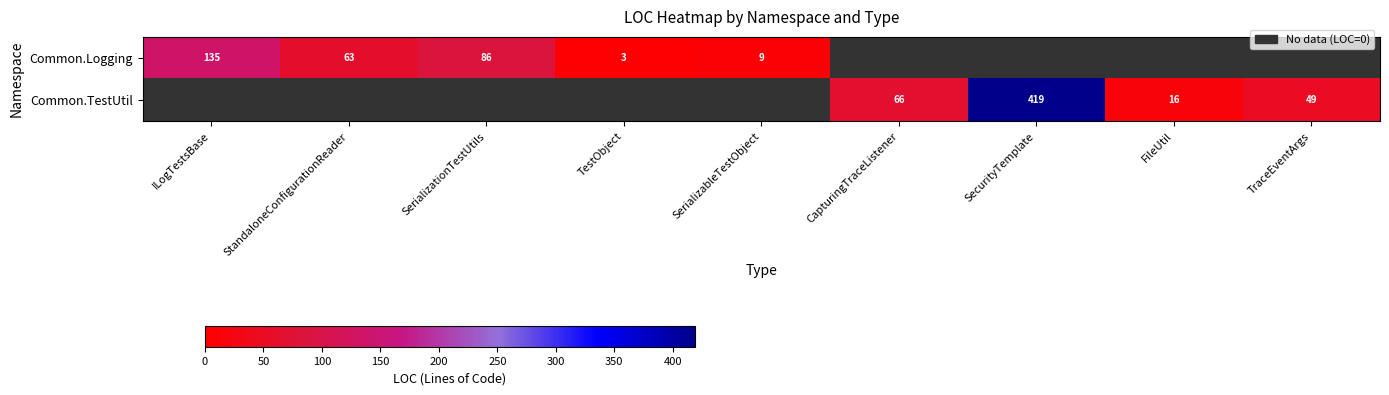

The value of Common.Logging at SerializableTestObject is 9. True or false?

True